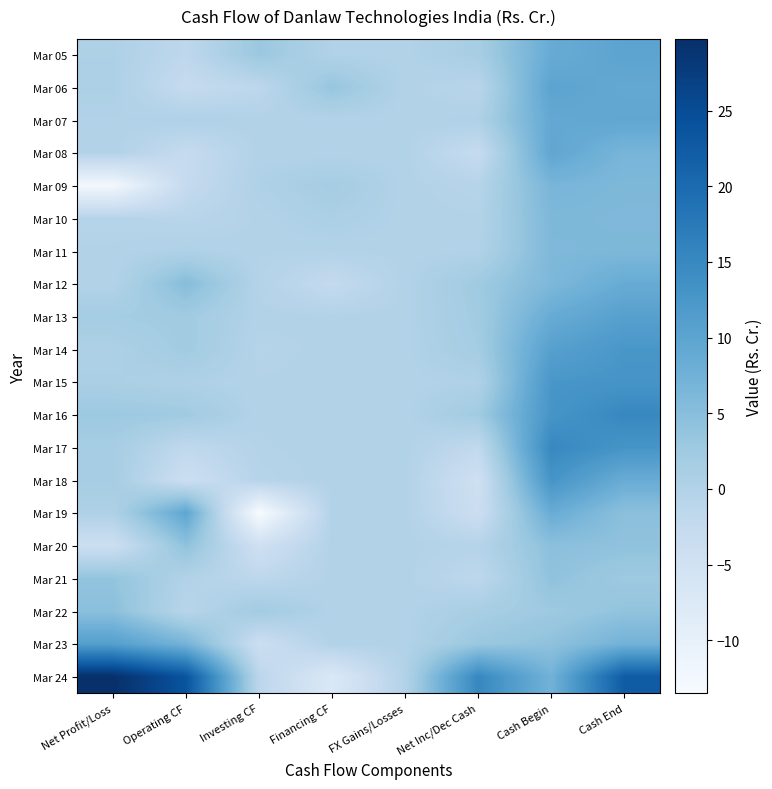

Which series has the largest total across all categories?

Mar 24